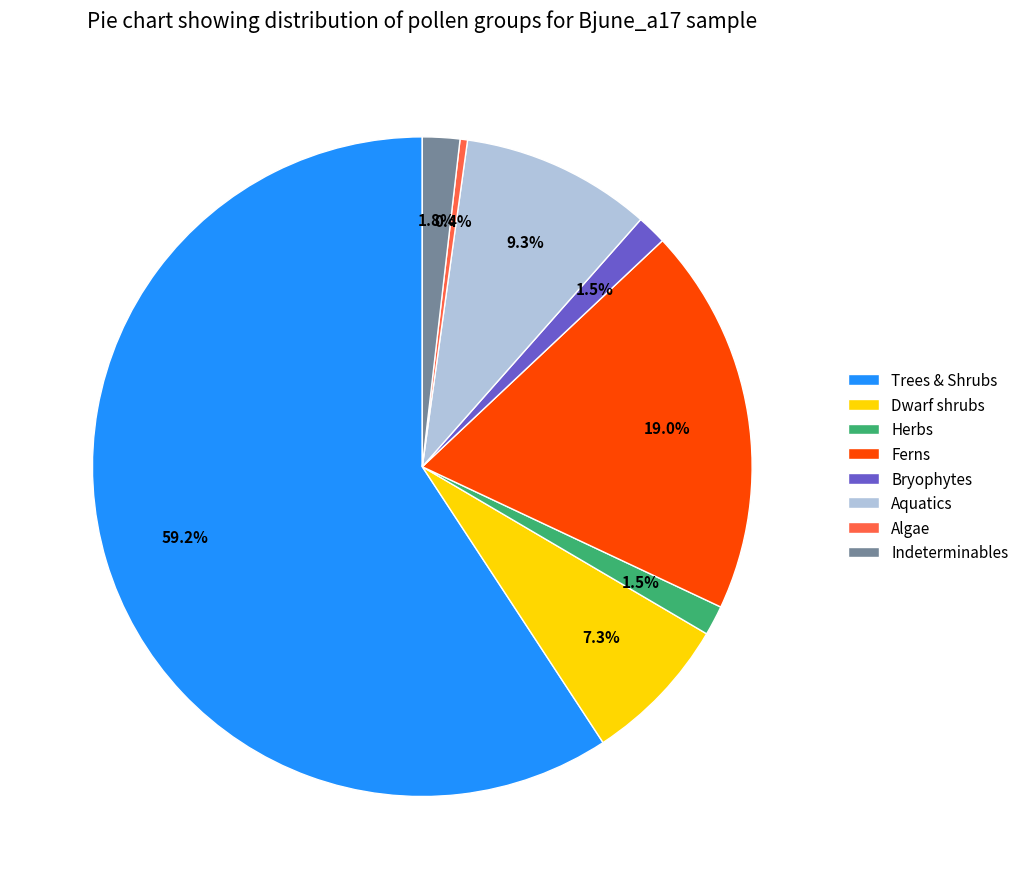

Which has a higher value, Bryophytes or Ferns?

Ferns